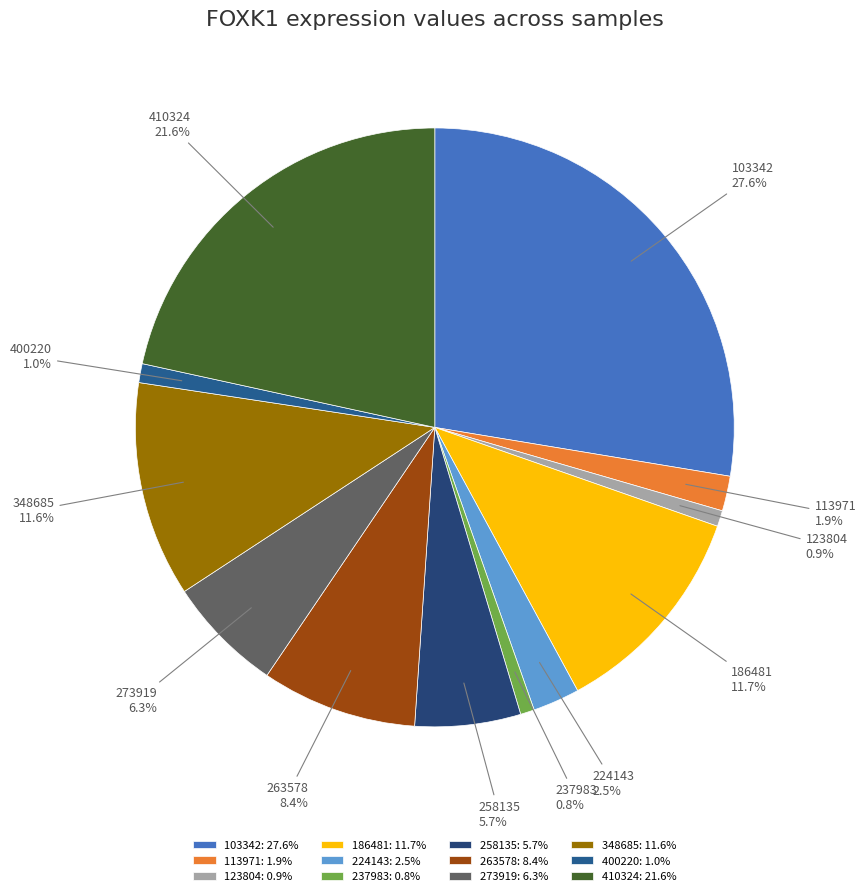

Combined, what portion of the pie is 237983 and 348685?

12.4%